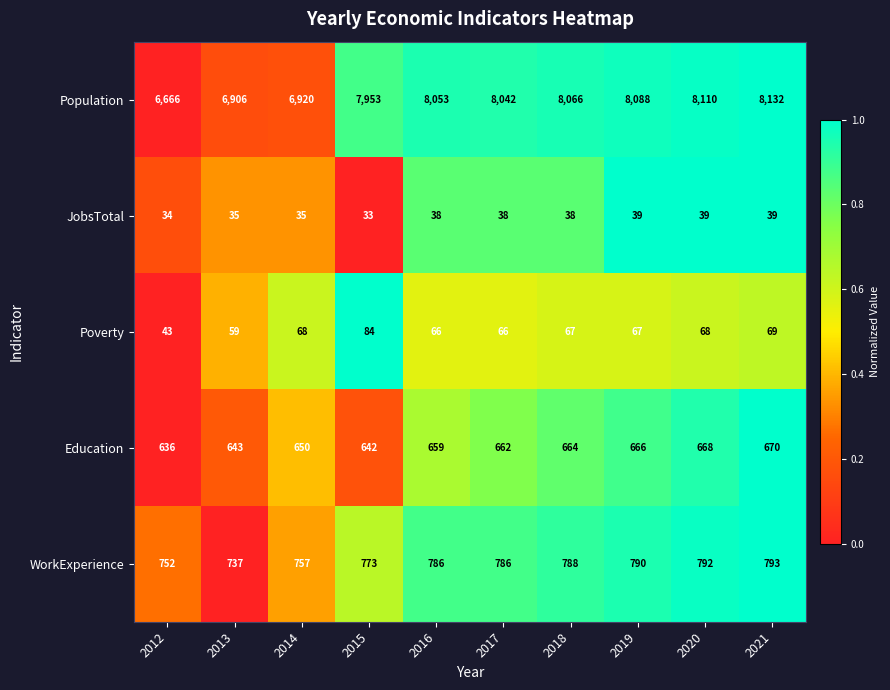

At which category does the chart reach its peak across all series?

2021